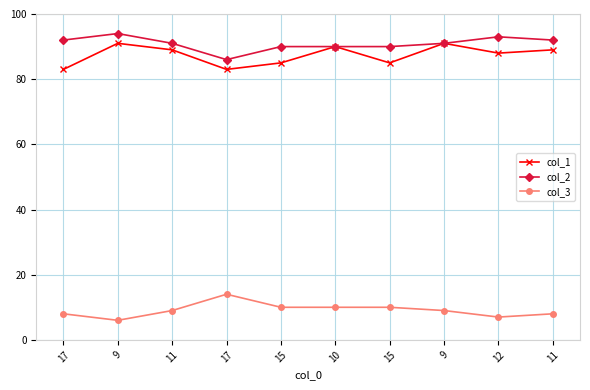

How many data points does each series have?

10